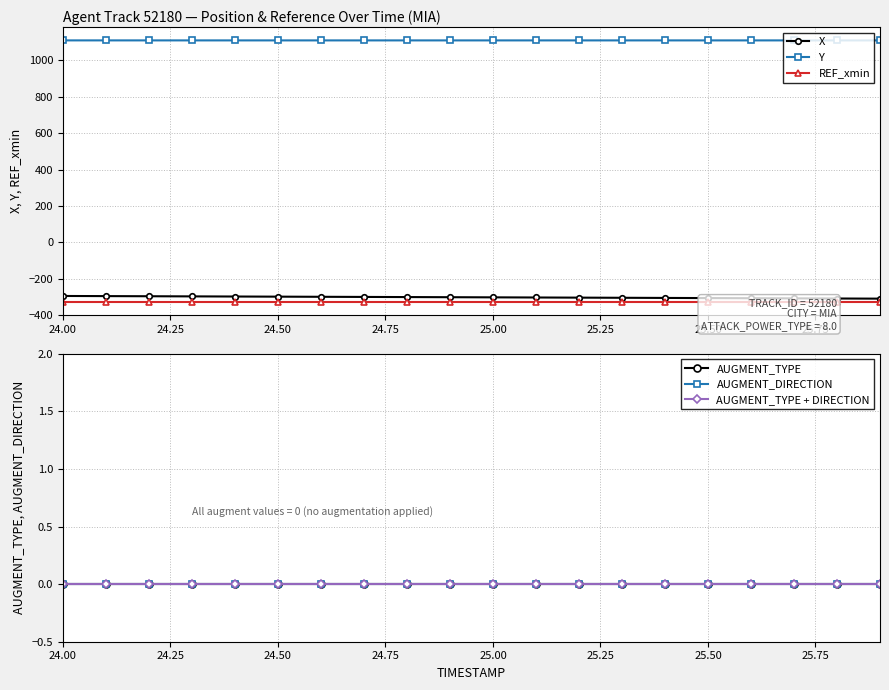

True or false: REF_xmin and Y intersect in this chart.

False